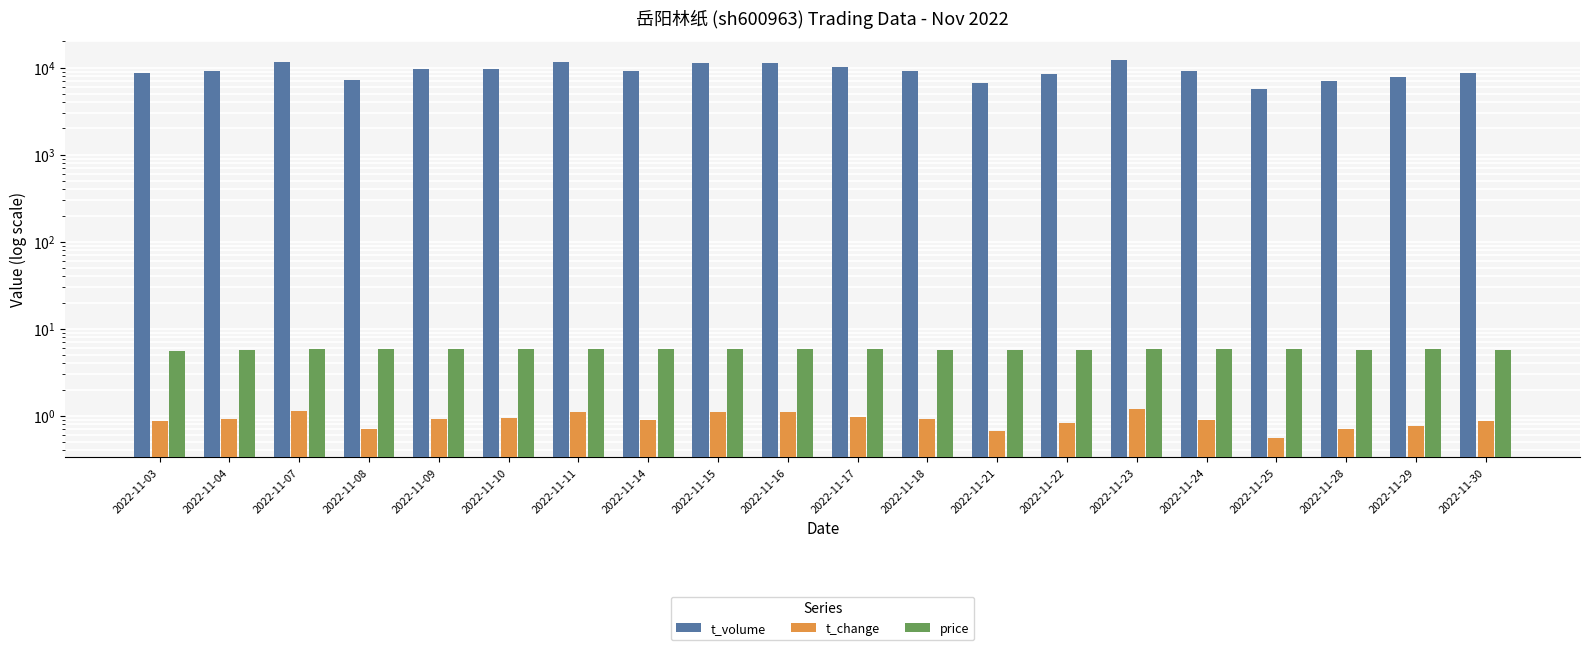

Count the price values in the range 5 to 6.

20